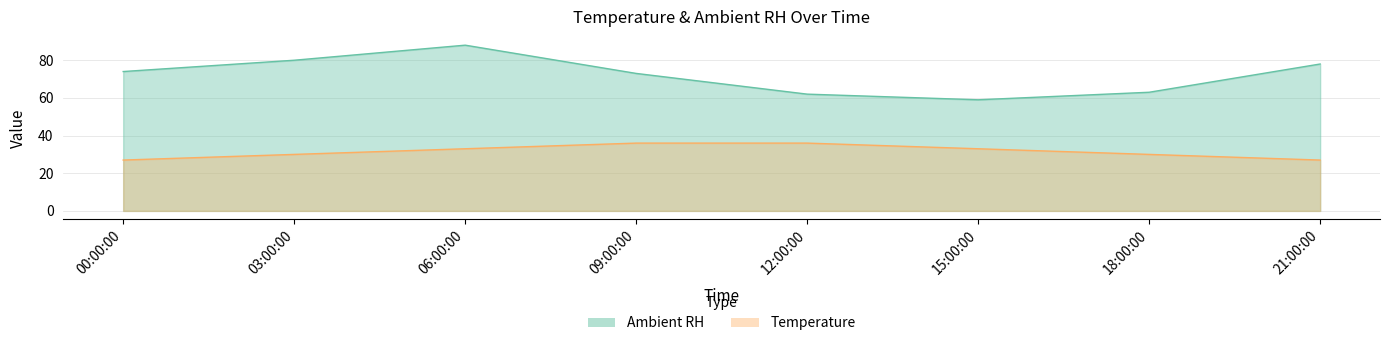

True or false: Ambient RH and Temperature cross at least once.

False